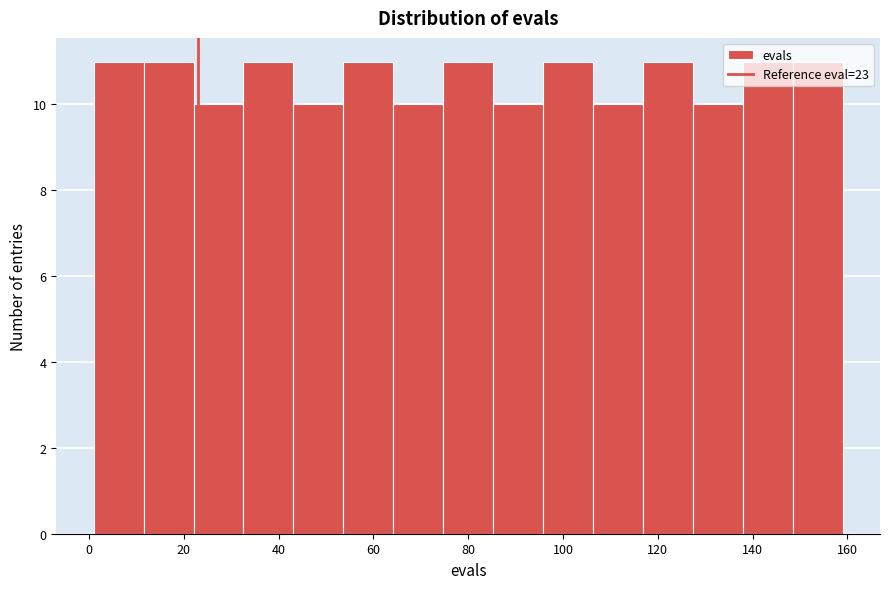

Reading left to right, transcribe this chart: for each bar, give the range it covers on the x-axis and its height. Neither the bar edges nor the heights are printed on the chart, so give them approximately, as read against the axes.

2 to 12: 11
12 to 22: 11
22 to 32: 10
32 to 44: 11
44 to 54: 10
54 to 64: 11
64 to 74: 10
74 to 86: 11
86 to 96: 10
96 to 106: 11
106 to 116: 10
116 to 128: 11
128 to 138: 10
138 to 148: 11
148 to 160: 11